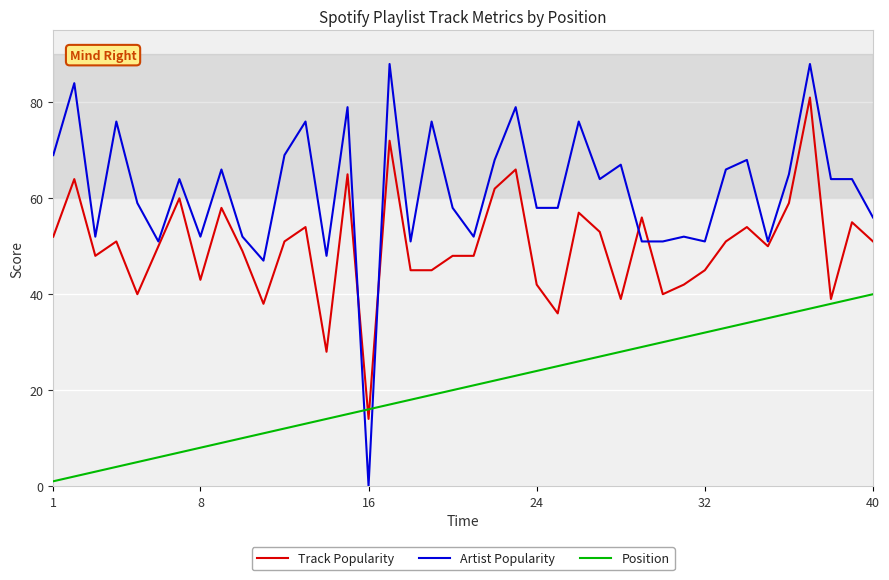

What are all the series names shown in the legend?

Track Popularity, Artist Popularity, Position